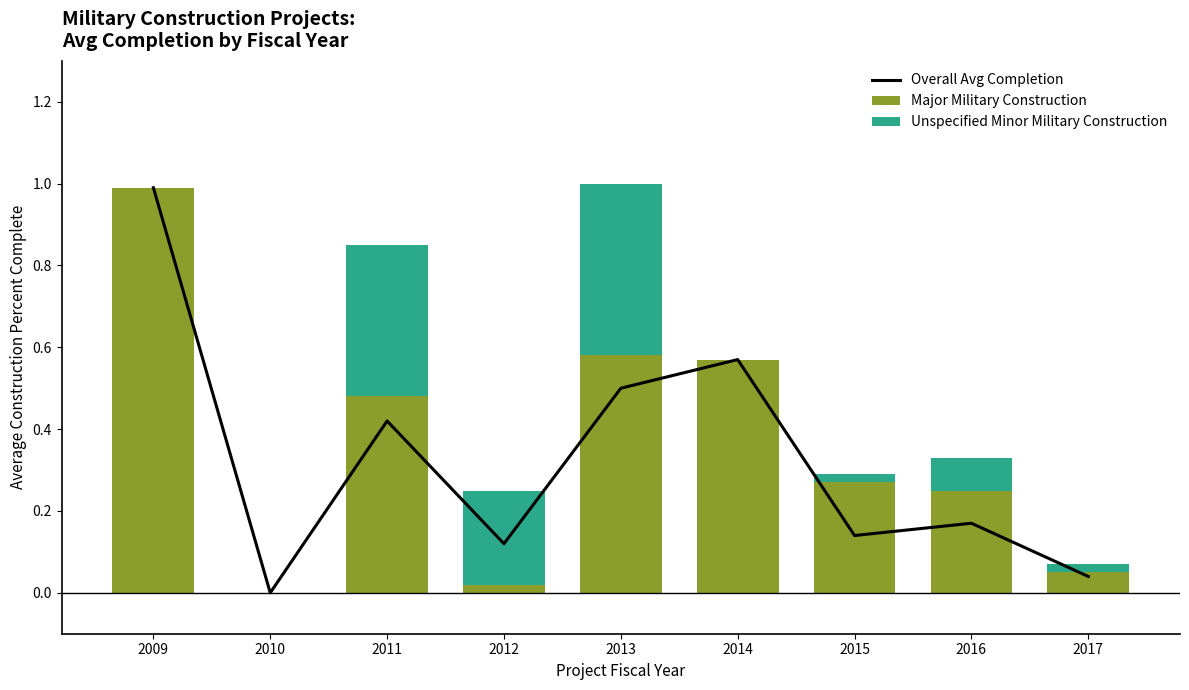

What is the sum of all Major Military Construction values?

3.2